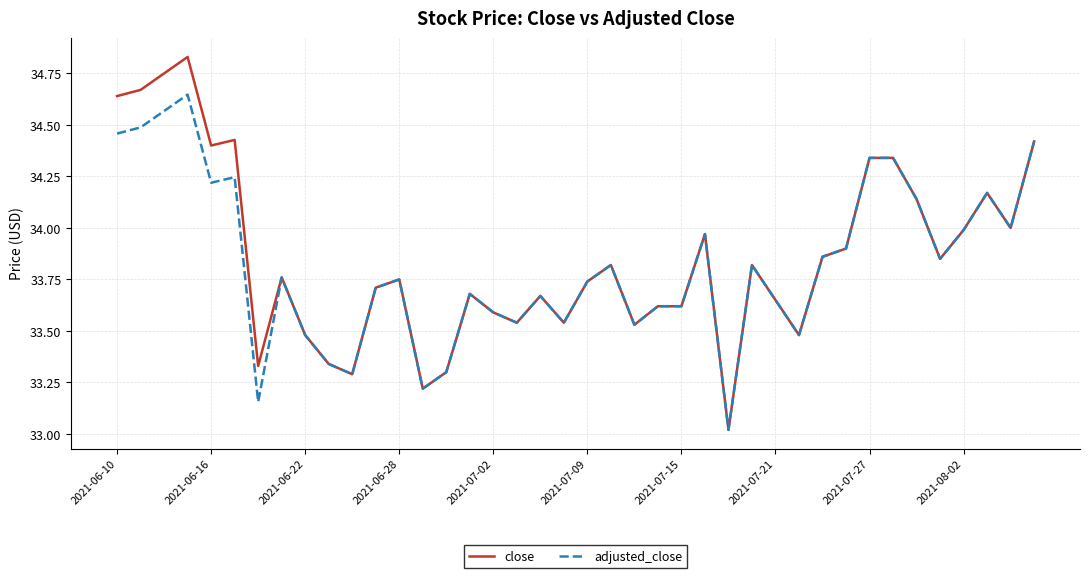

Is this an area chart (filled region under the line)?

No